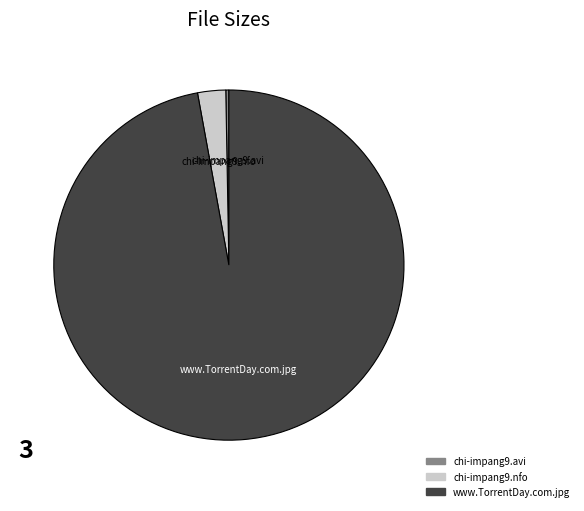

Count the number of slices in the pie.

3